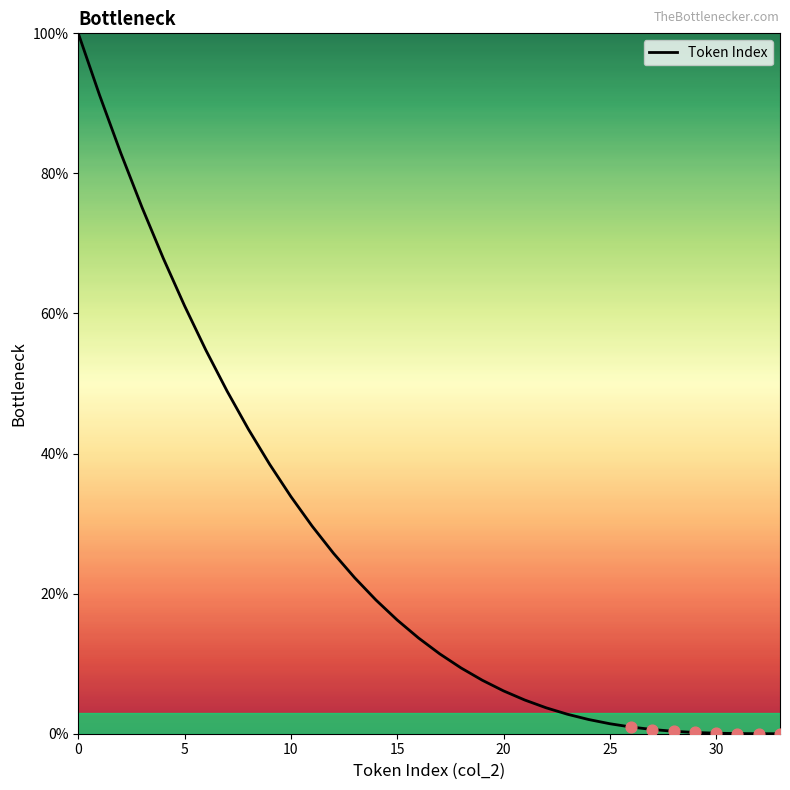

What is the difference between the maximum and minimum values?

100.0